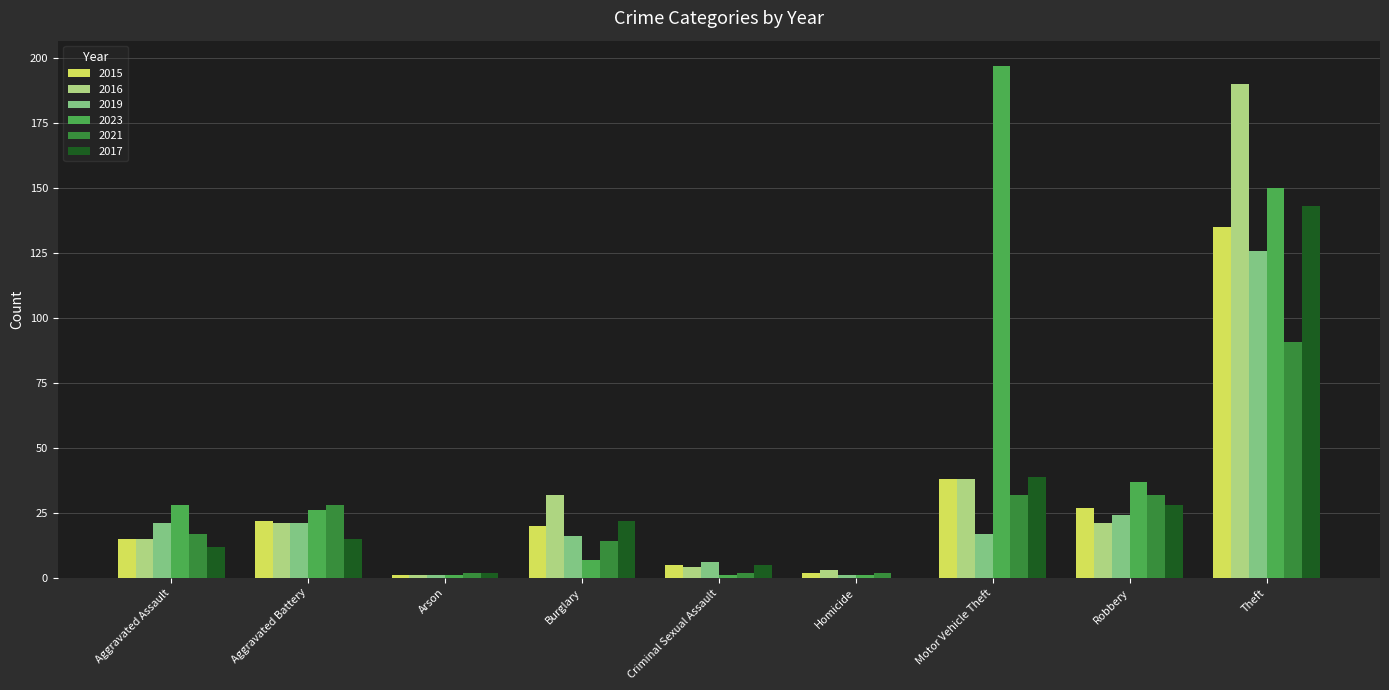

Are the bars horizontal?

No